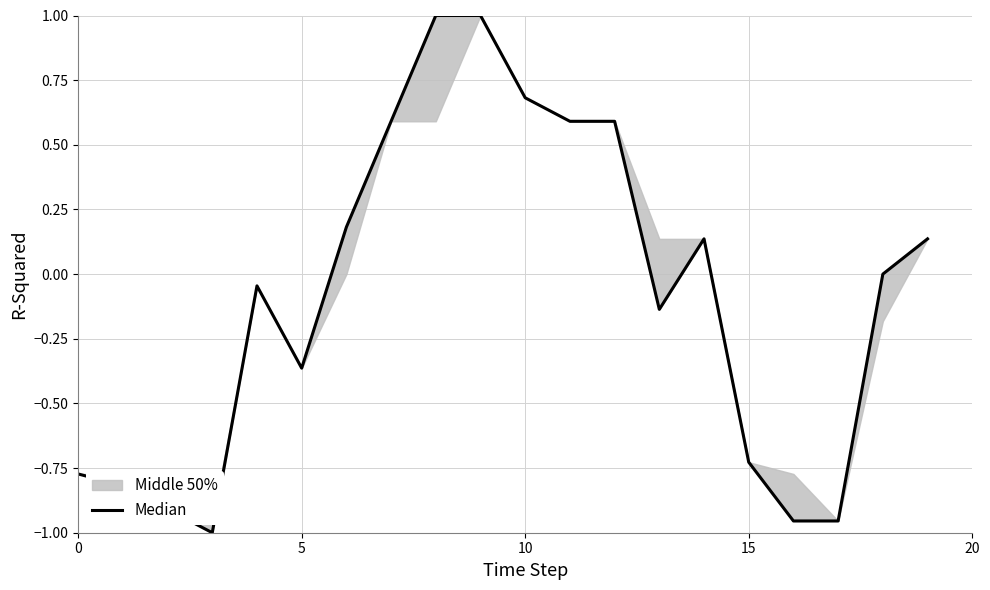

How many data points are less than 0?

11